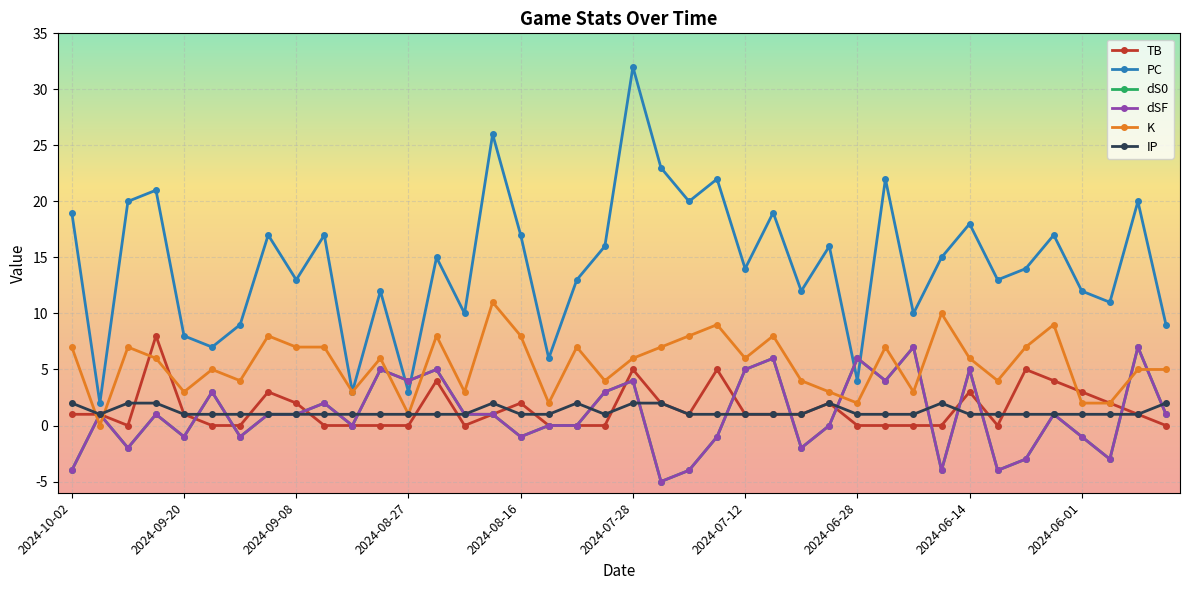

Does the chart have visible grid lines?

Yes